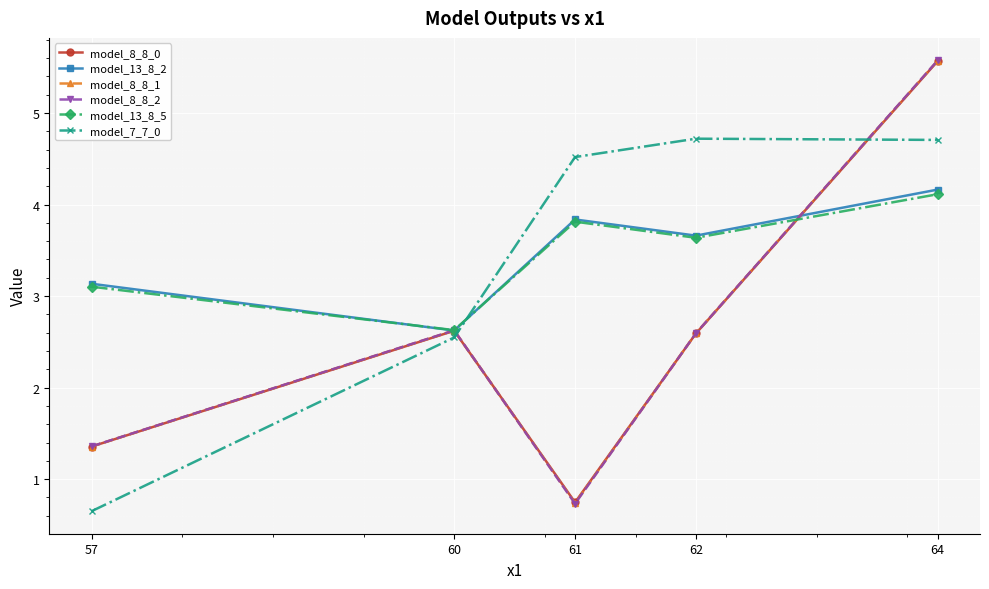

Does the chart have visible grid lines?

Yes